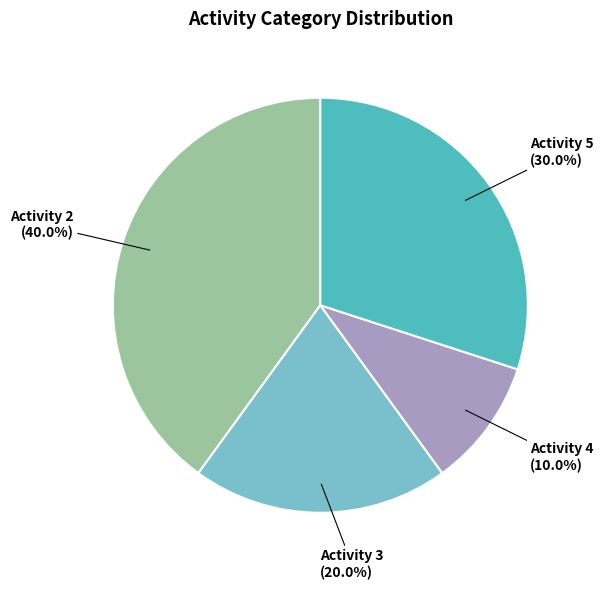

Is there any slice that represents more than half of the pie?

No